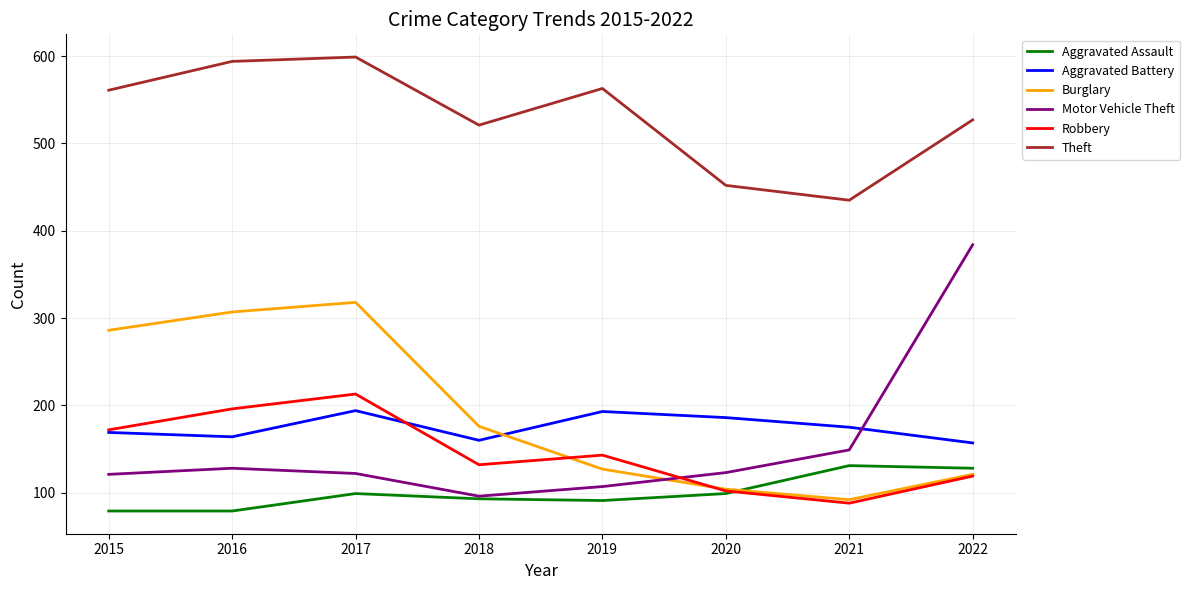

What is the sum of all Aggravated Assault values?

799